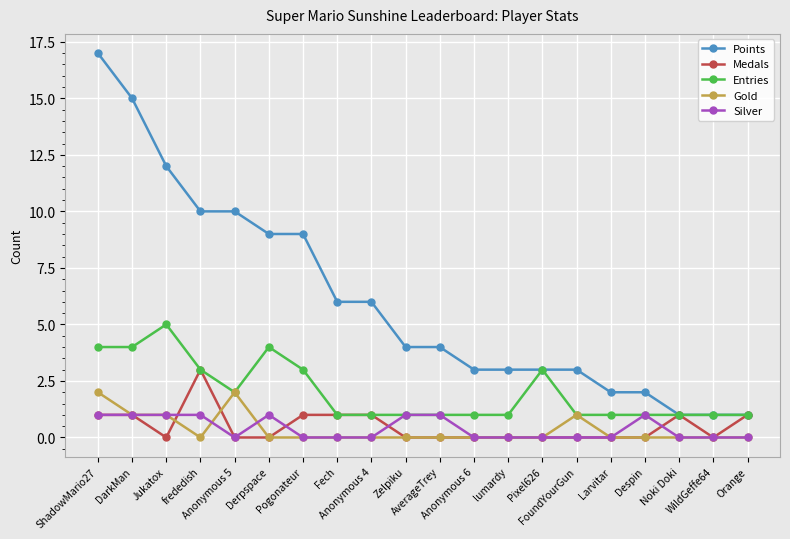

At how many categories does at least one series exceed 0?

20